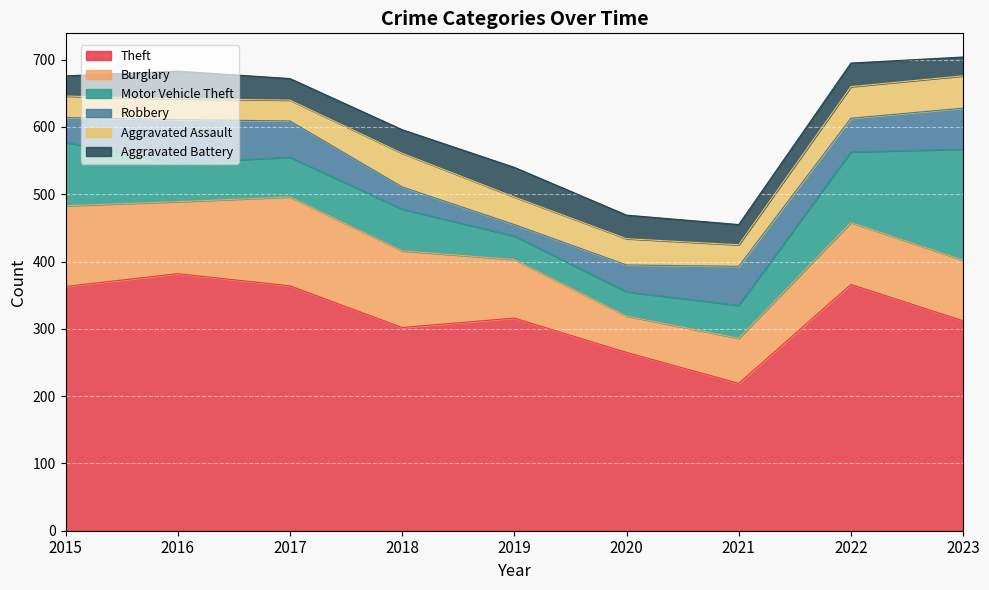

Reading left to right, extract all data points from this chart.

Theft: 363	382	364	302	316	265	219	366	312
Burglary: 120	107	132	114	87	54	67	92	90
Motor Vehicle Theft: 94	58	59	62	35	36	49	105	165
Robbery: 37	64	54	33	17	40	58	50	61
Aggravated Assault: 32	31	31	50	41	39	32	47	48
Aggravated Battery: 30	41	32	35	44	35	30	35	28